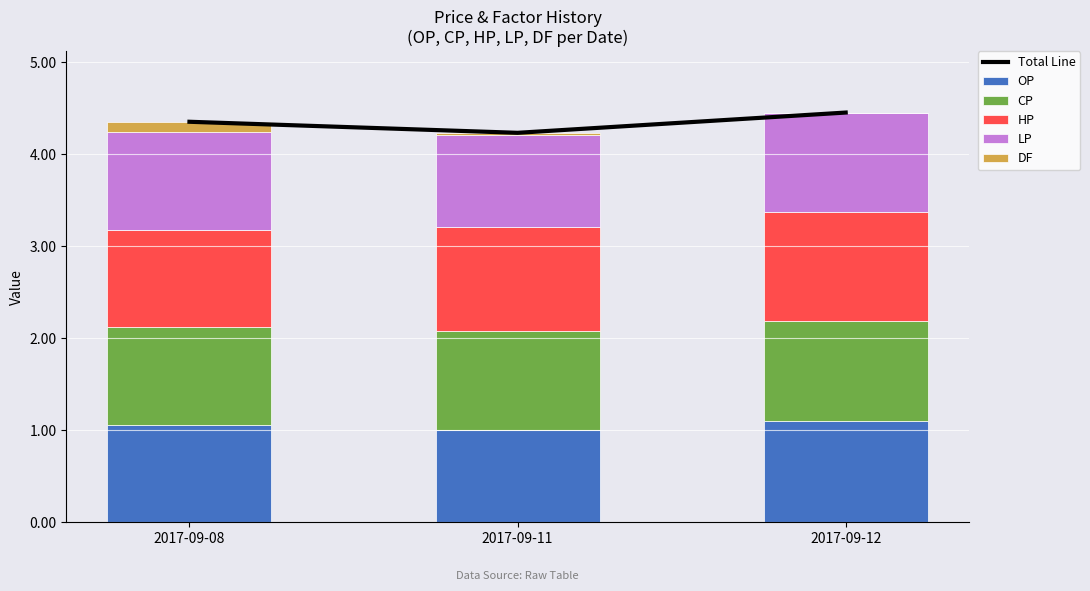

The value of OP at 2017-09-12 is 0.6. True or false?

False